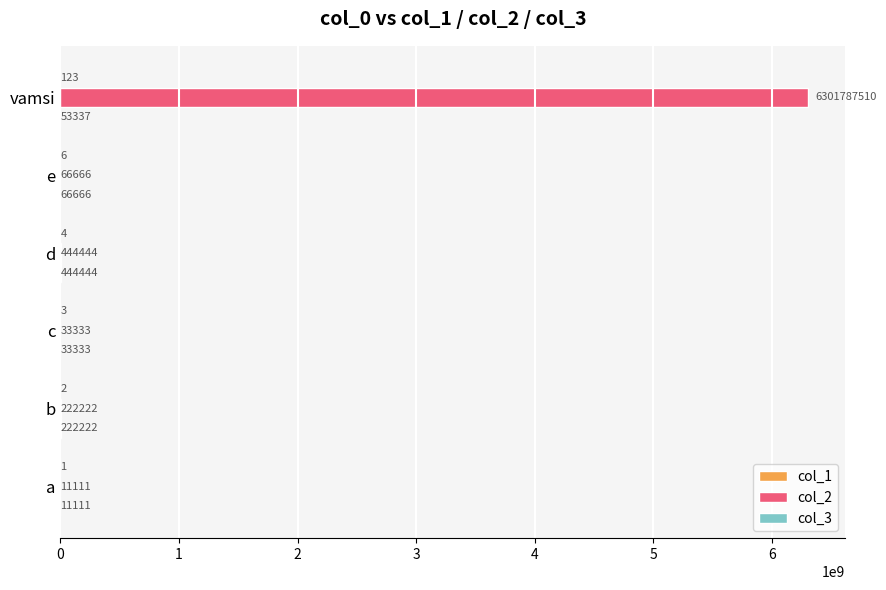

Which series changed the most between b and vamsi?

col_2